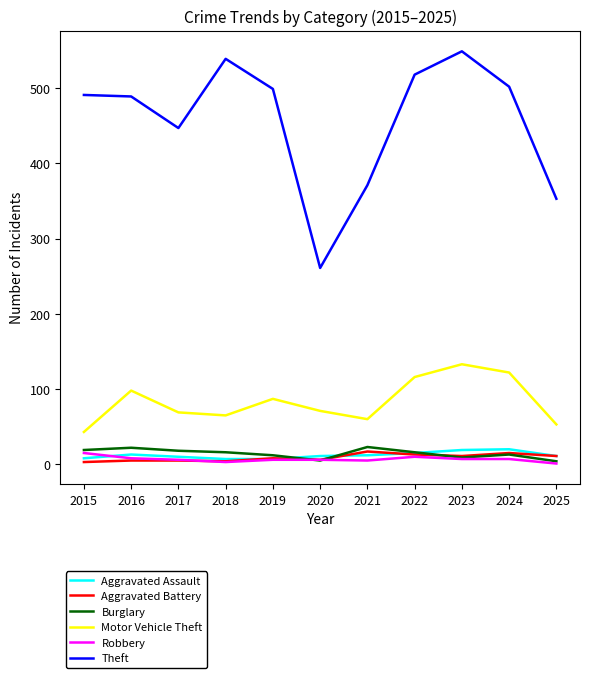

Does the chart display data point markers on the line(s)?

No